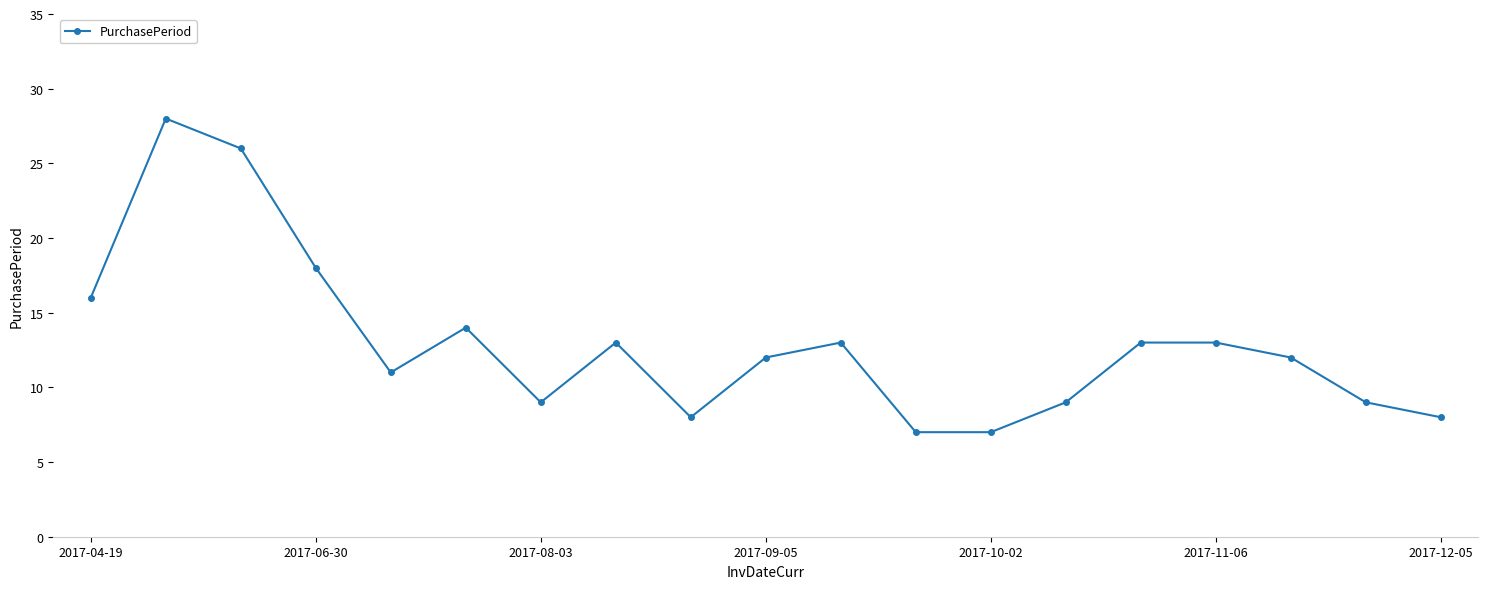

What is the value of the 5th point from the left?

11